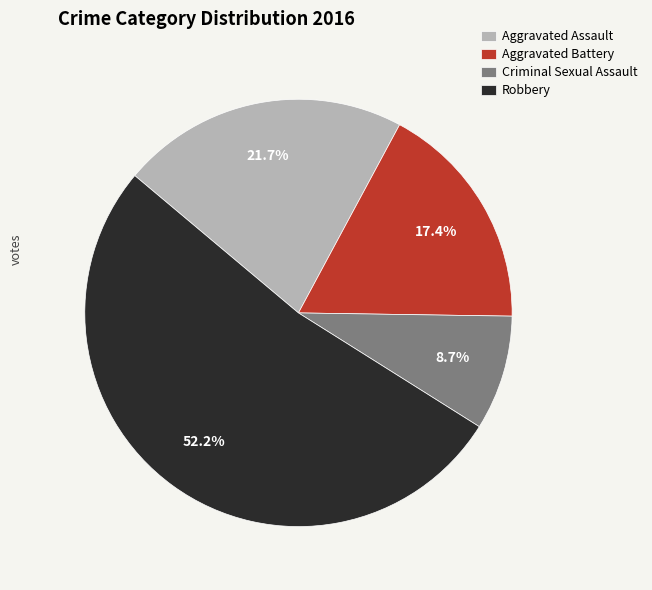

What is the smallest slice in the pie chart?

Criminal Sexual Assault